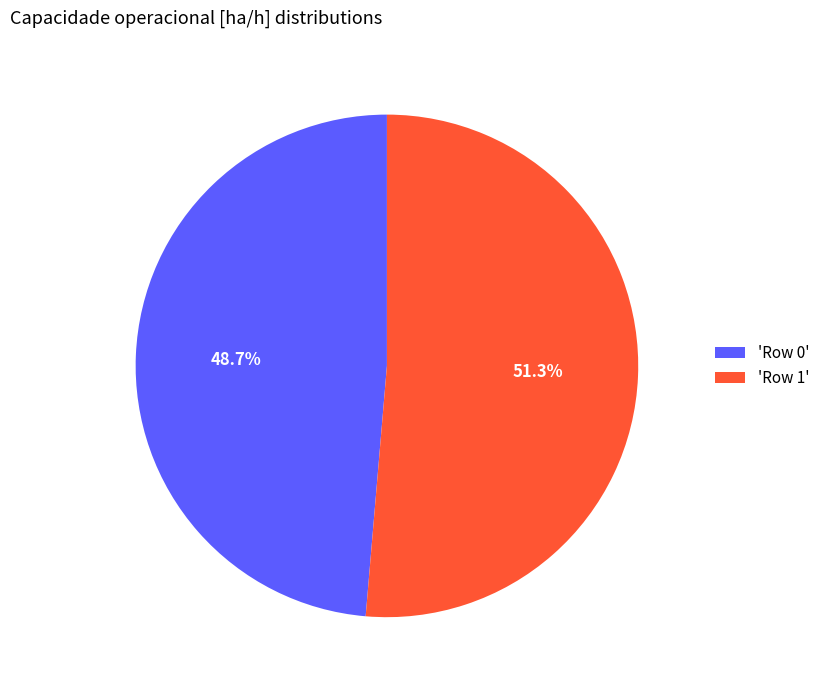

What percentage is NOT represented by 'Row 1'?

48.7%